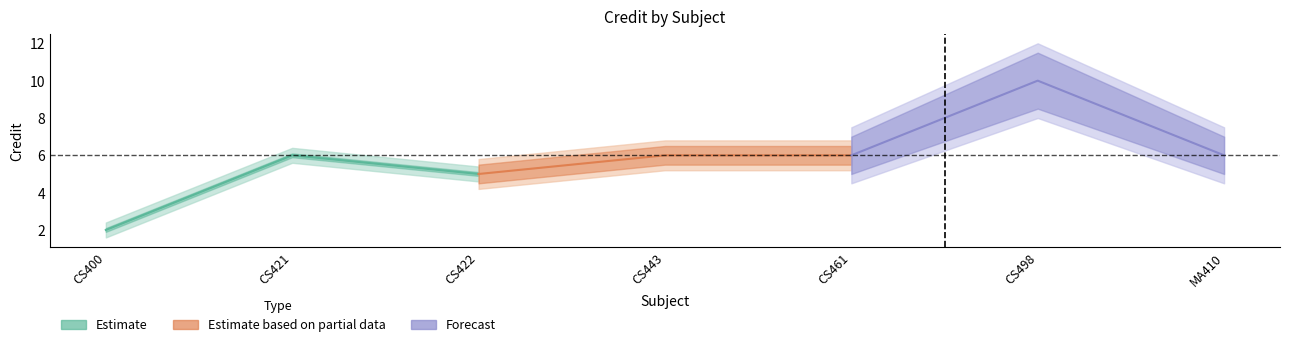

What is the difference between the maximum and minimum values in the Estimate based on partial data series?

1